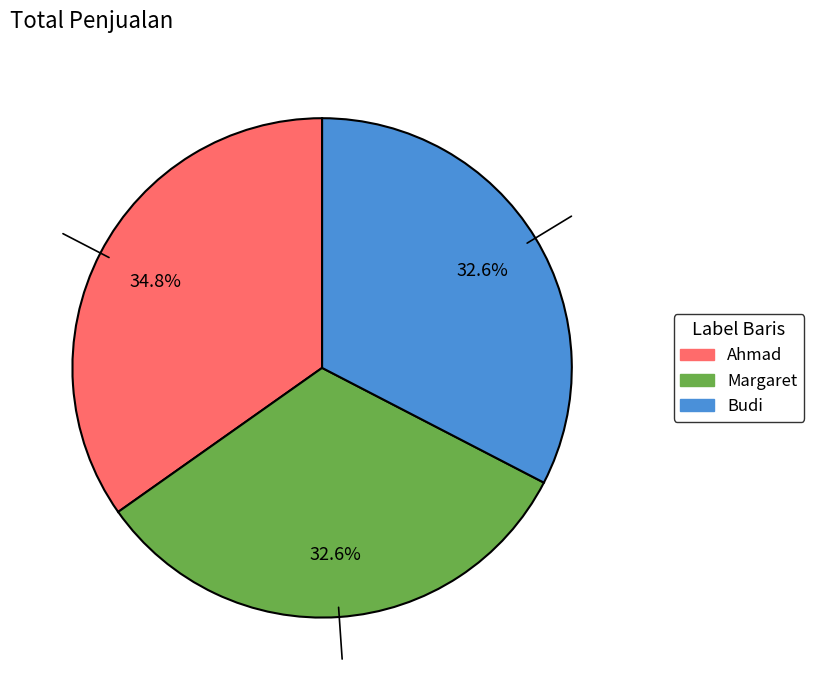

To the nearest percent, what is the difference between the Budi and Ahmad slice percentages?

2%